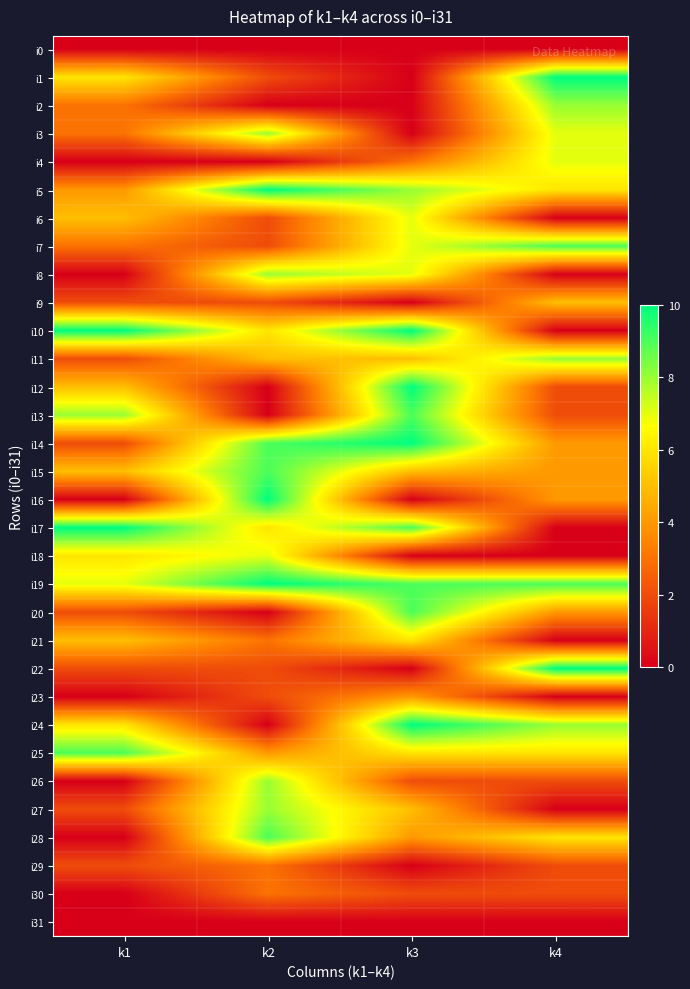

Between k1 and k2, which is larger?

k1